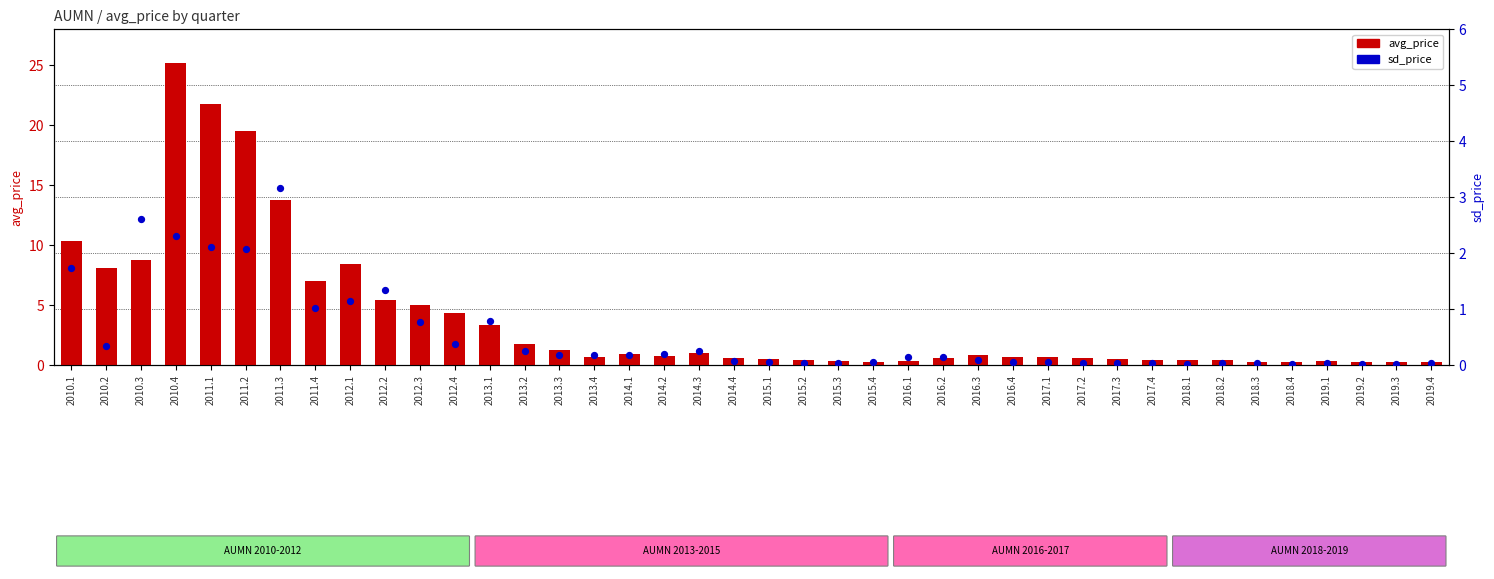

What is the total value across all series at 2015.3?

0.3